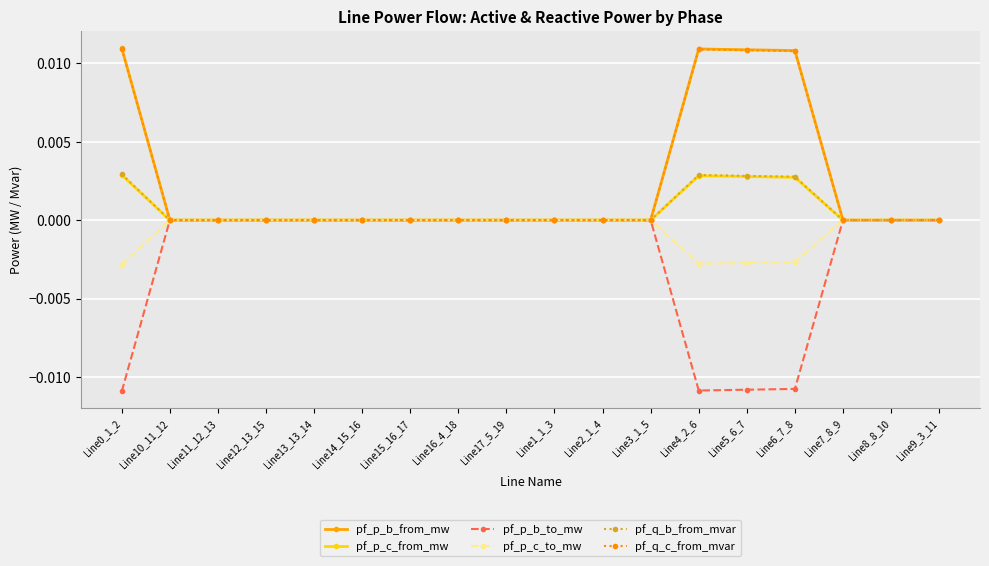

True or false: pf_q_b_from_mvar has more than 1 points higher than both neighbors.

True